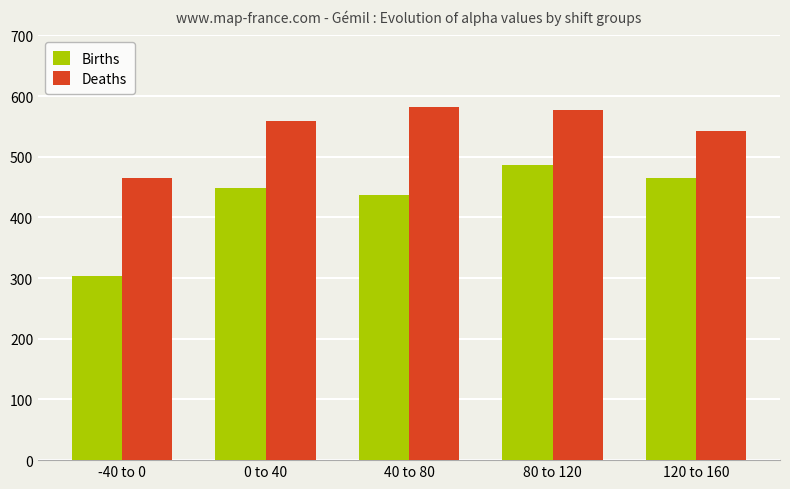

What is the total value across all series at 0 to 40?

1006.8